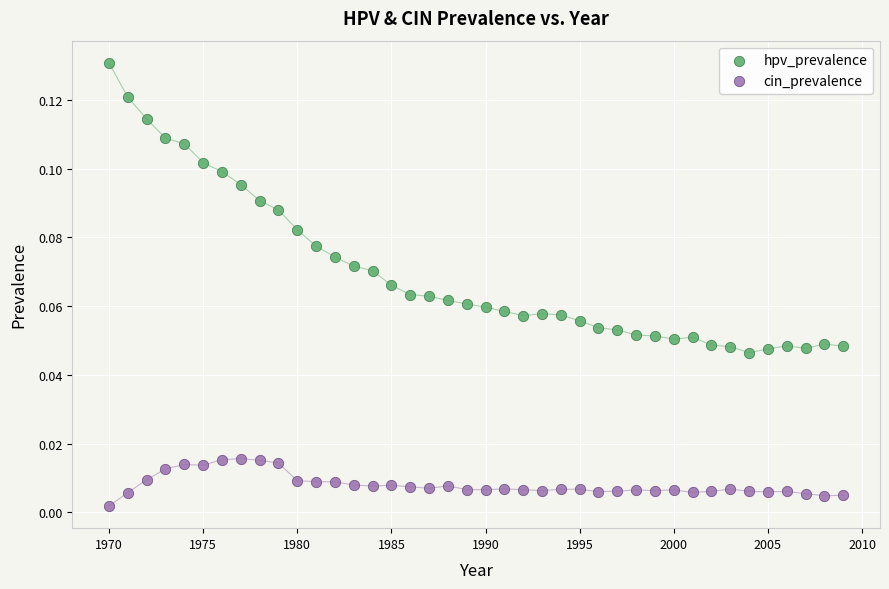

Which series has the largest Y range (max minus min)?

hpv_prevalence